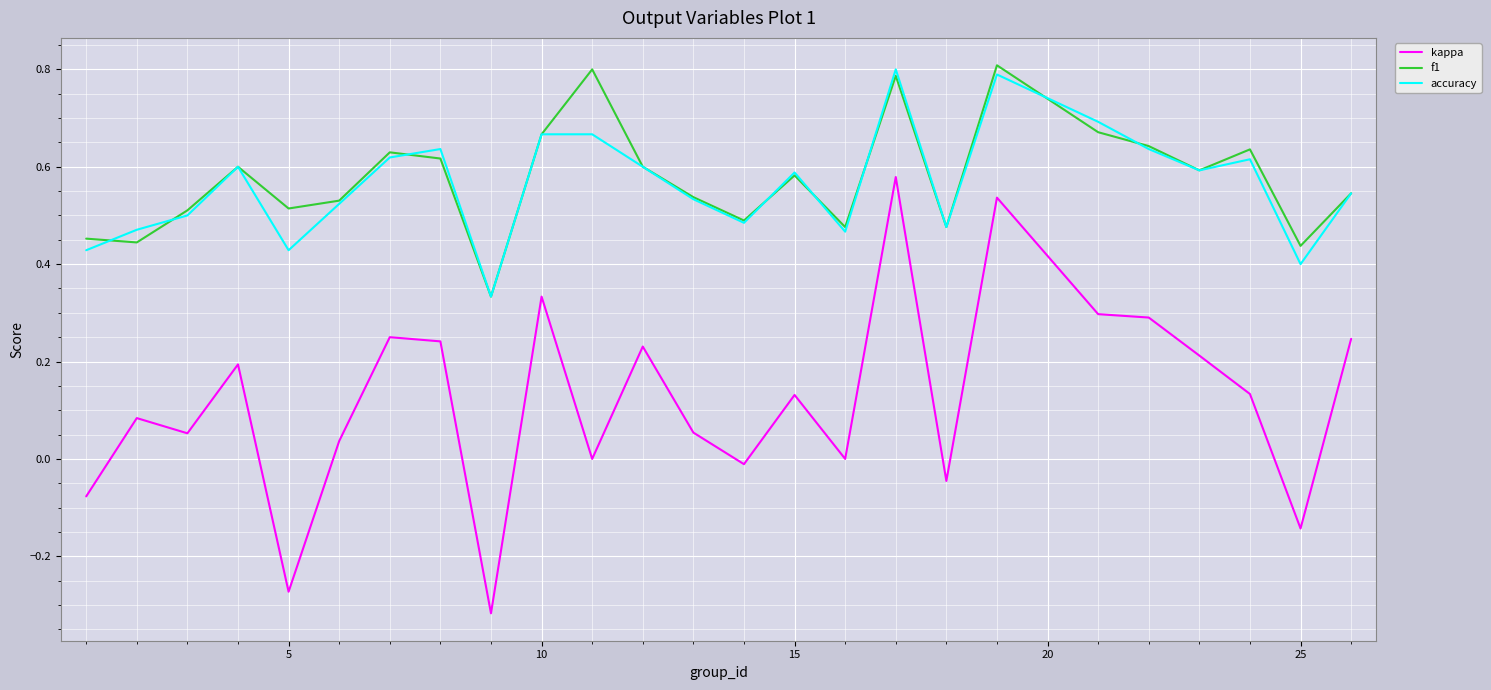

How many series are shown in this chart?

3